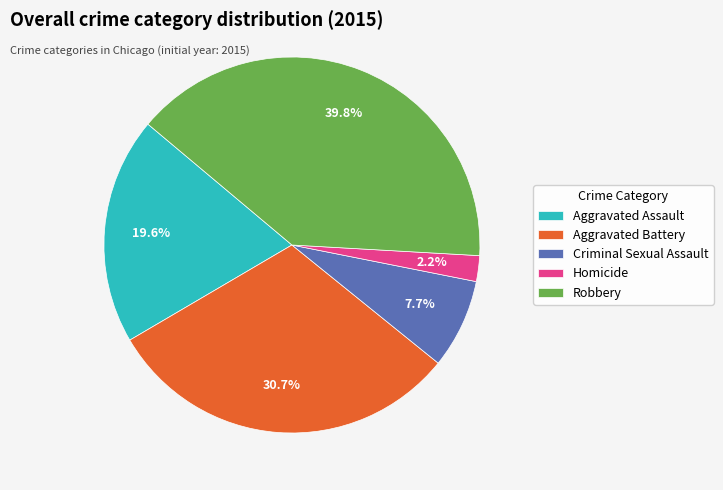

Does Aggravated Battery represent more than half of the total?

No